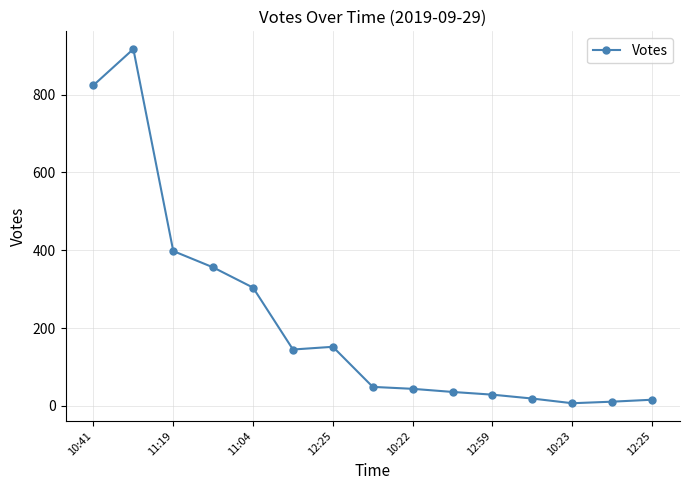

What is the difference between the maximum and minimum values?

910